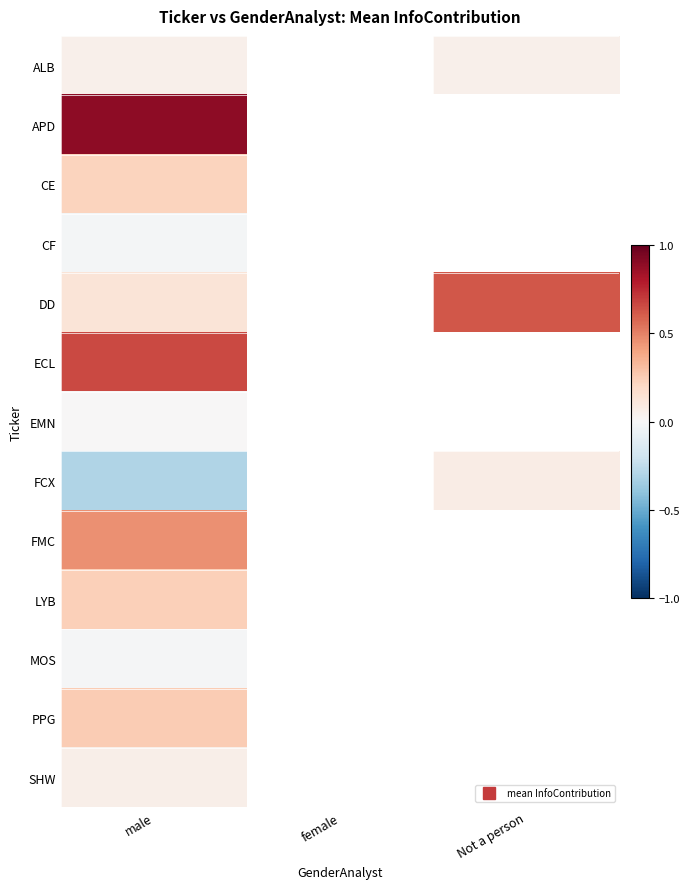

Count the number of data series in this chart.

13